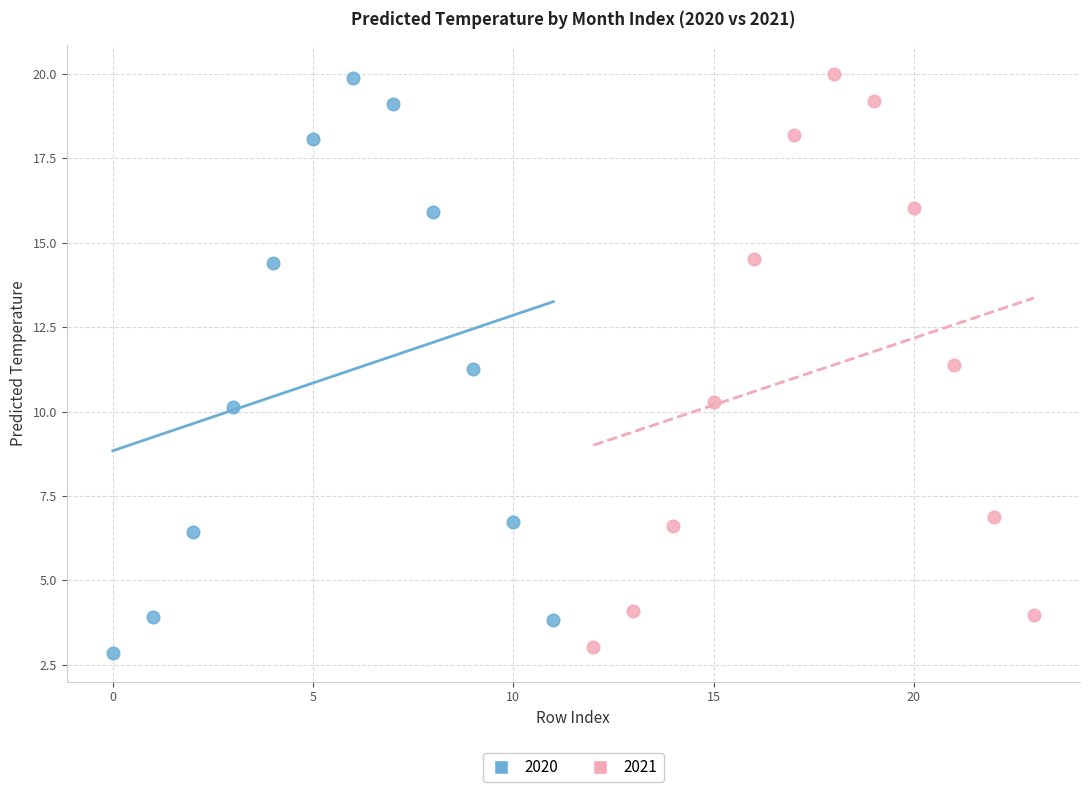

Which series has the widest spread of Y values?

2020